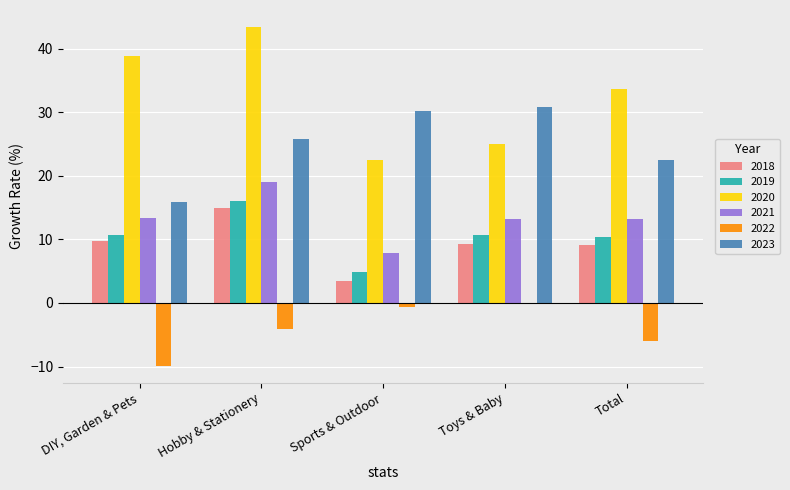

How many categories are shown in the chart?

5